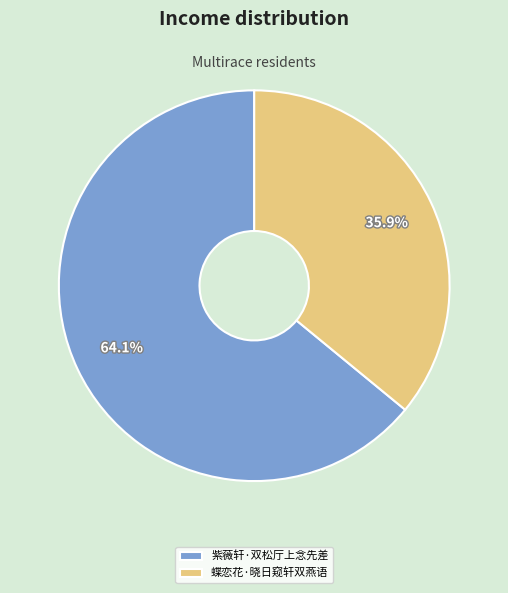

Which slice is the largest?

紫薇轩·双松厅上念先差